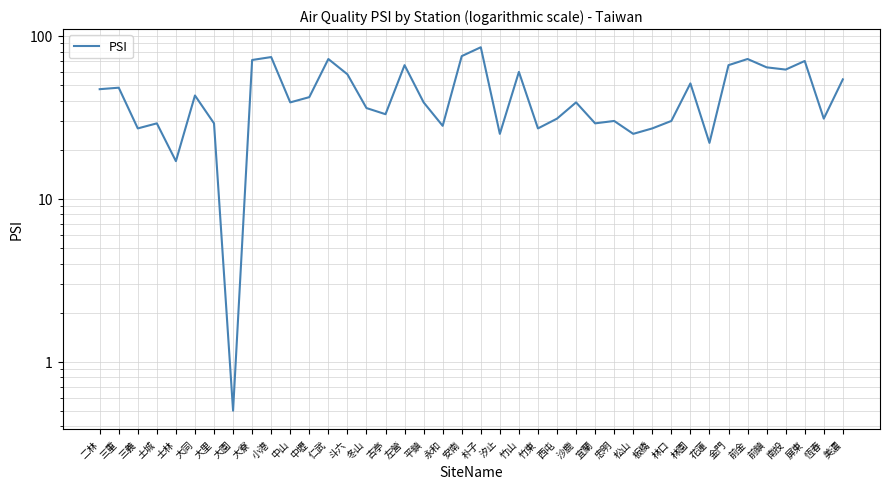

Reading left to right, transcribe all the data shown in this chart.

二林=47.0	三重=48.0	三義=27.0	土城=29.0	士林=17.0	大同=43.0	大里=29.0	大園=0.5	大寮=71.0	小港=74.0	中山=39.0	中壢=42.0	仁武=72.0	斗六=58.0	冬山=36.0	古亭=33.0	左營=66.0	平鎮=39.0	永和=28.0	安南=75.0	朴子=85.0	汐止=25.0	竹山=60.0	竹東=27.0	西屯=31.0	沙鹿=39.0	宜蘭=29.0	忠明=30.0	松山=25.0	板橋=27.0	林口=30.0	林園=51.0	花蓮=22.0	金門=66.0	前金=72.0	前鎮=64.0	南投=62.0	屏東=70.0	恆春=31.0	美濃=54.0